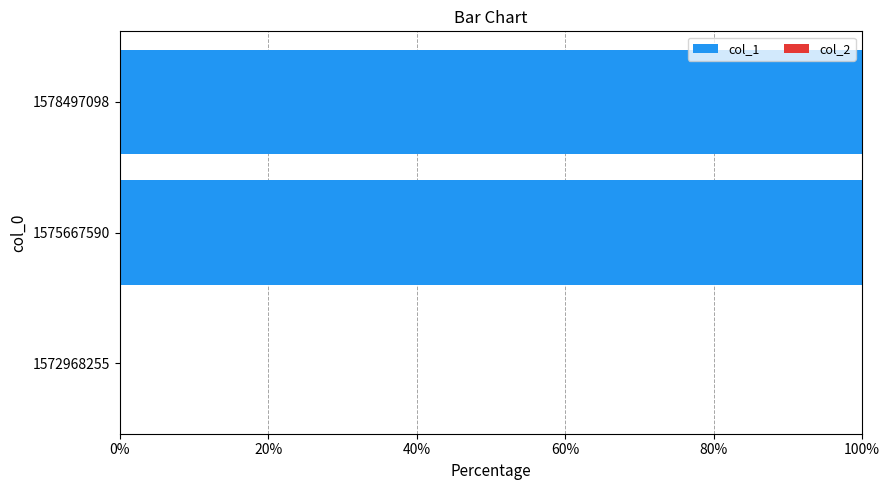

What is the greatest value displayed?

100